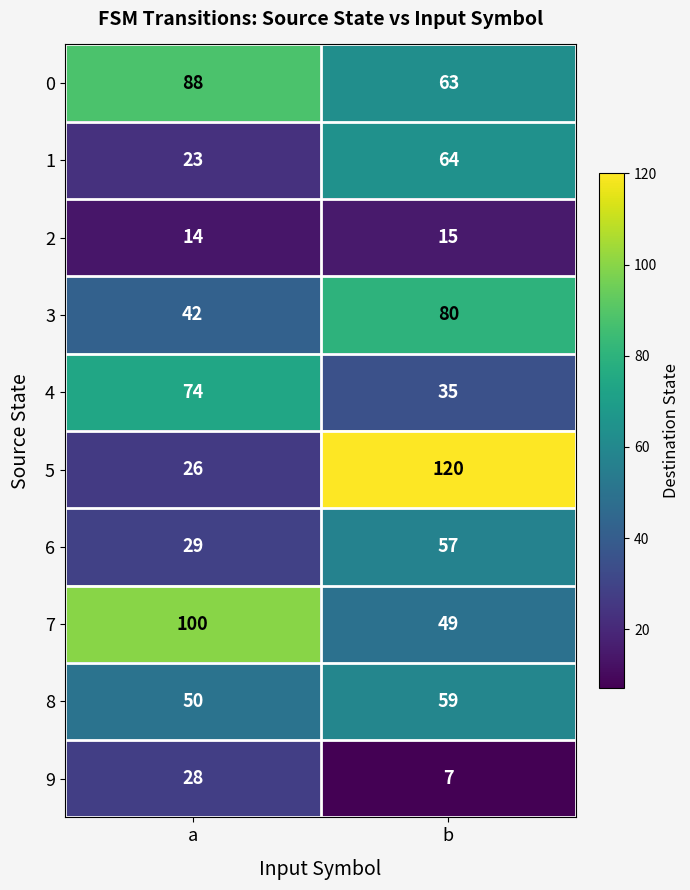

What is the sum of all 6 values?

86